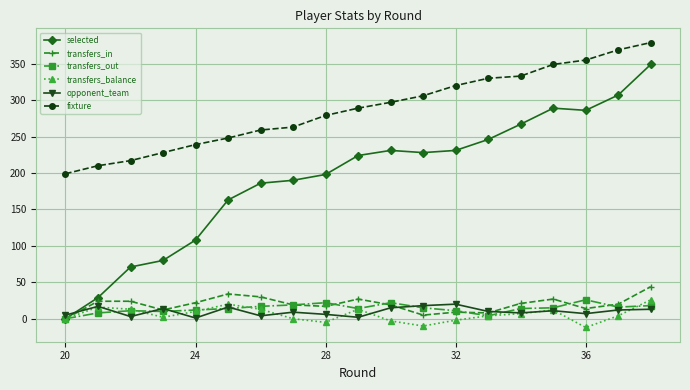

True or false: transfers_out has more than 0 interior local peaks.

True